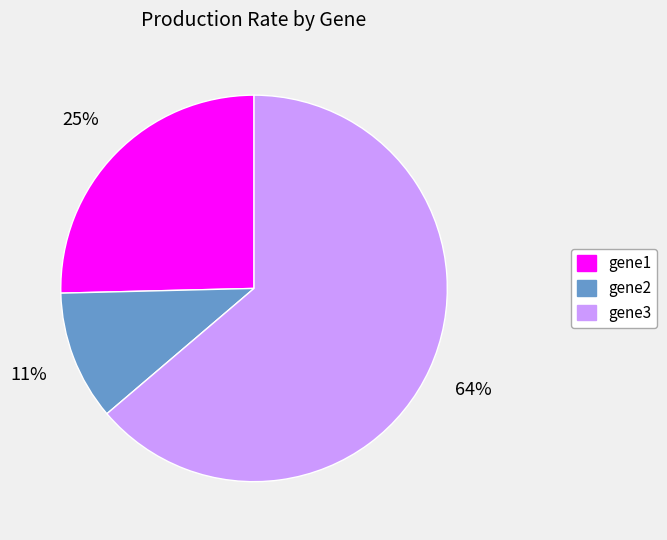

The gene2 slice represents 11% of the pie. True or false?

True